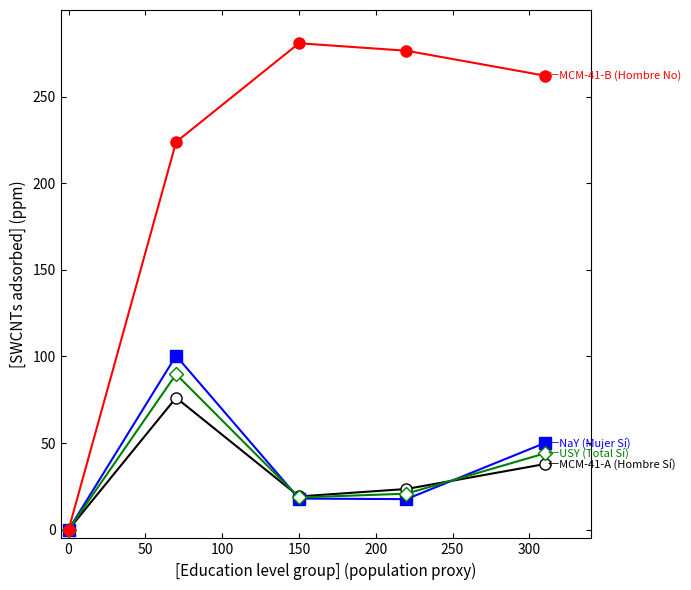

Count the number of data series in this chart.

4